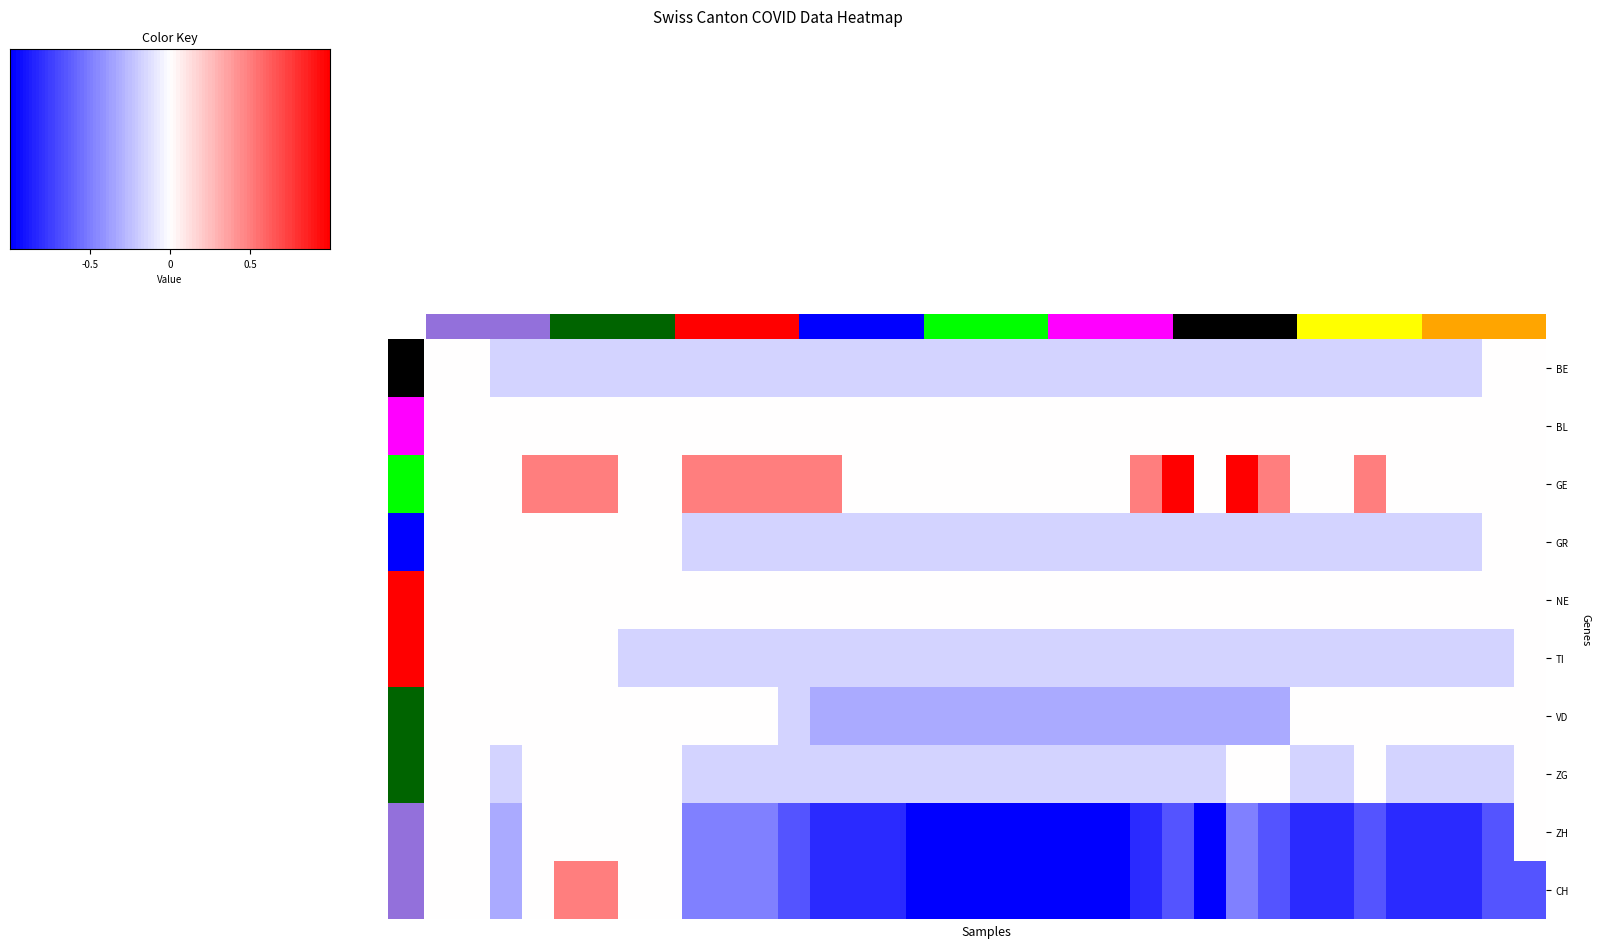

At which label is CH closest to -2?

2020-06-02